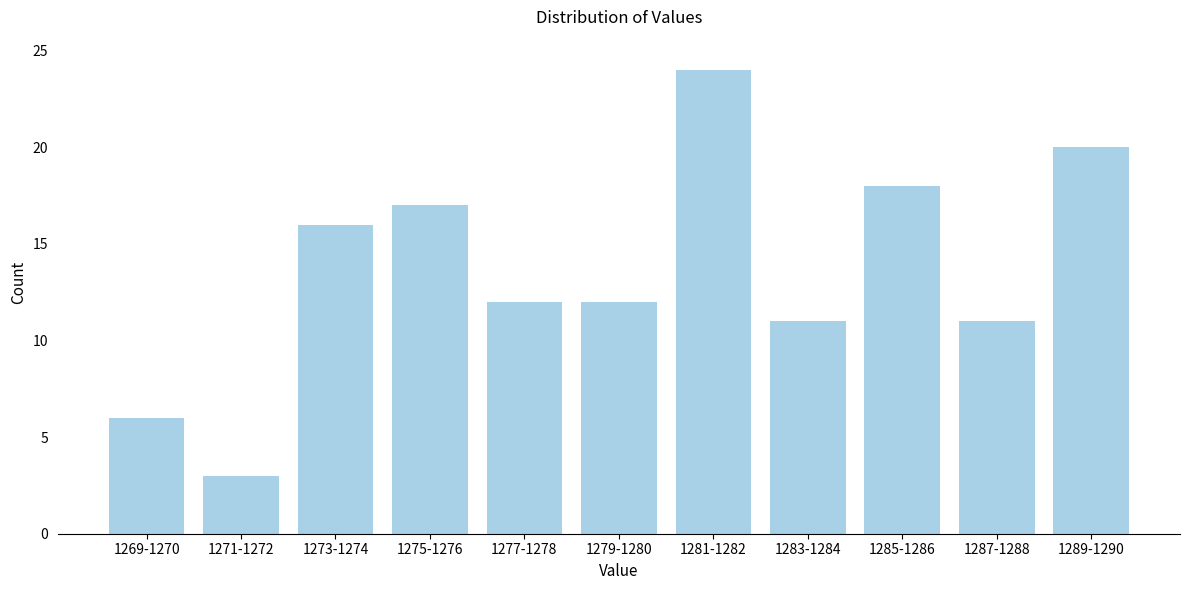

Reading left to right, what are all the values shown in this chart?

6	3	16	17	12	12	24	11	18	11	20